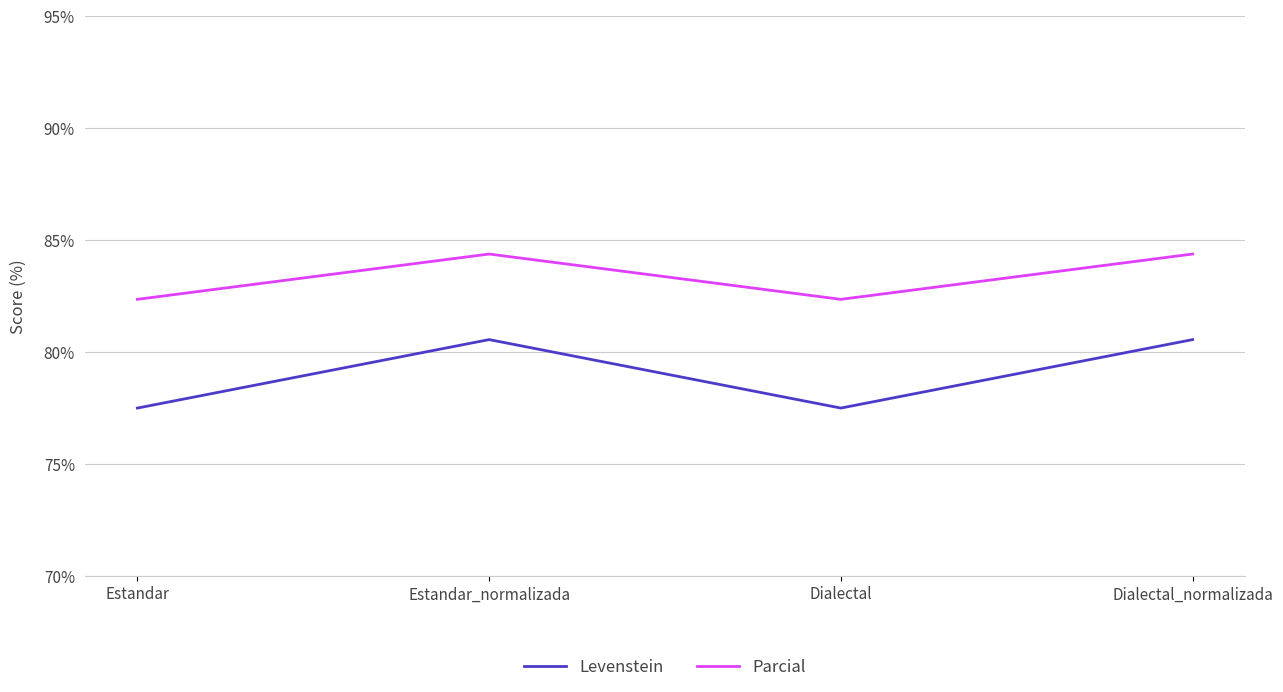

Where does the Parcial series first go above 84?

Estandar_normalizada